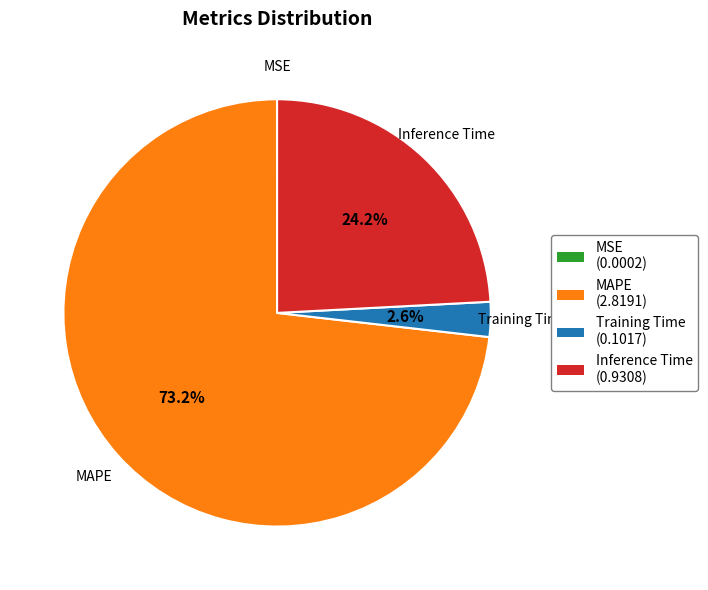

Does Inference Time account for over 50% of the chart?

No